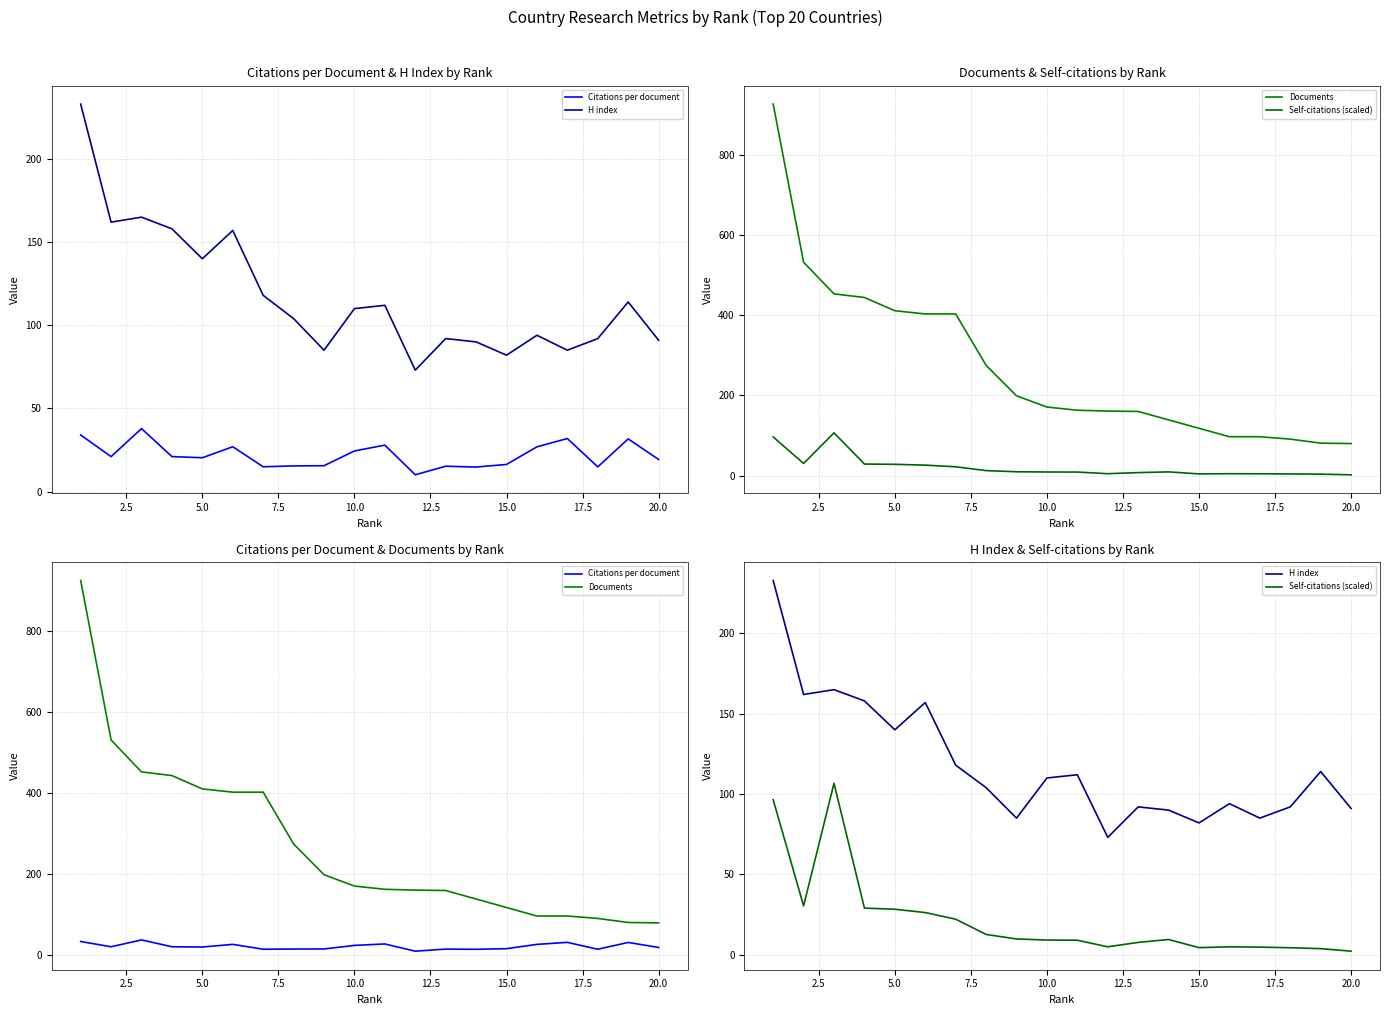

Count the number of data series in this chart.

4